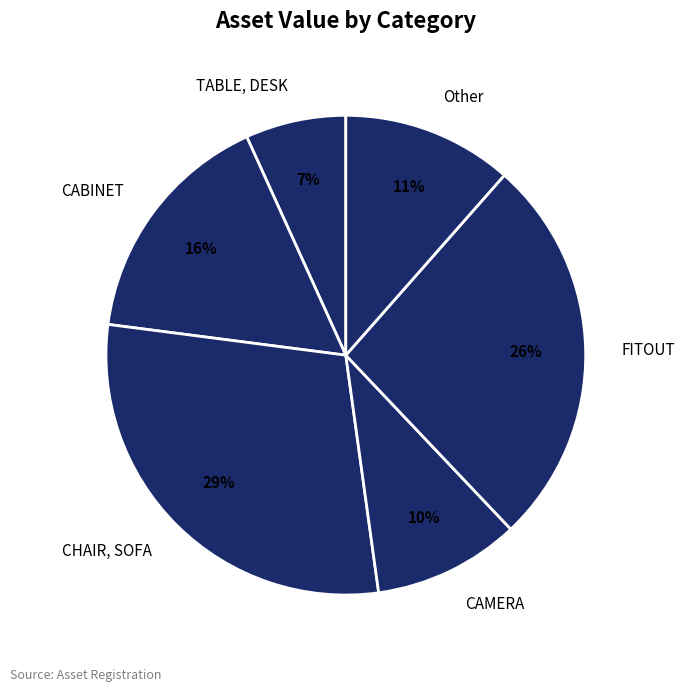

Which category has the smallest portion of the pie?

TABLE, DESK